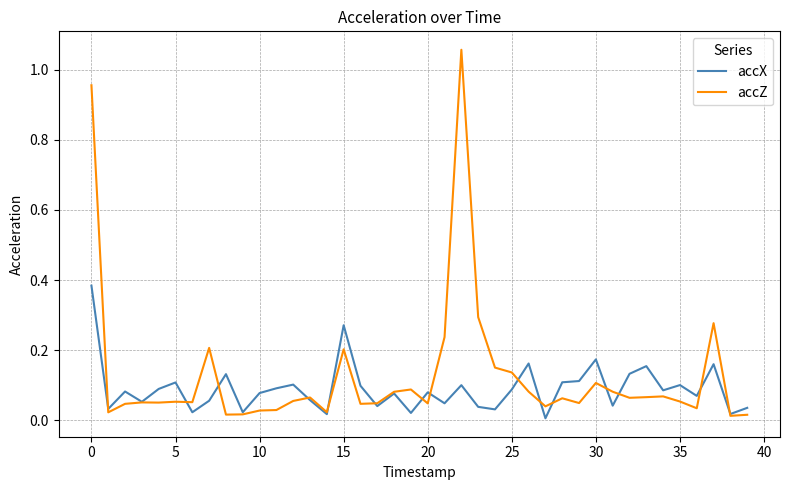

Which series has the largest total across all categories?

accZ